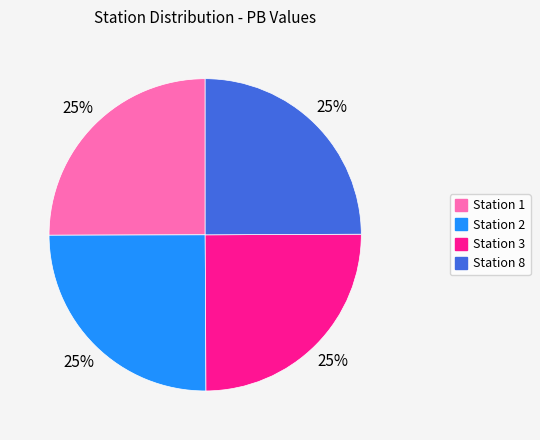

Does any single category account for the majority?

No